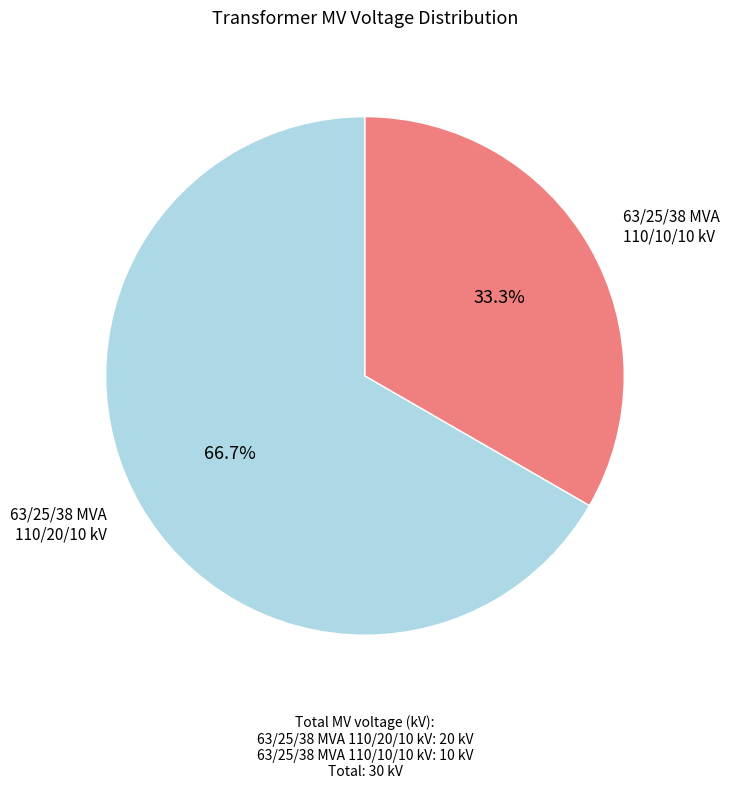

Between 63/25/38 MVA 110/20/10 kV and 63/25/38 MVA 110/10/10 kV, which is larger?

63/25/38 MVA 110/20/10 kV